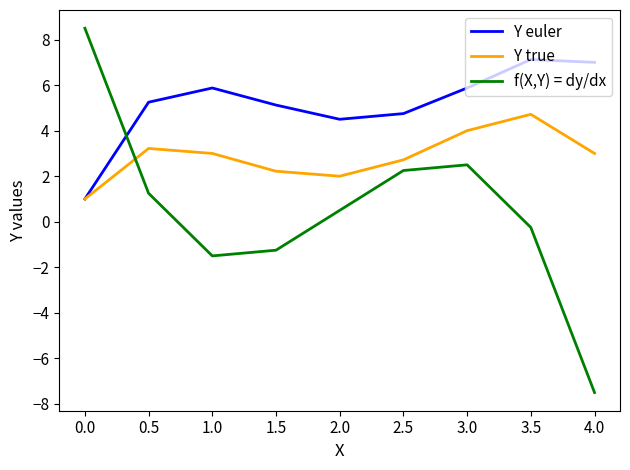

At which category does the chart reach its peak across all series?

0.0